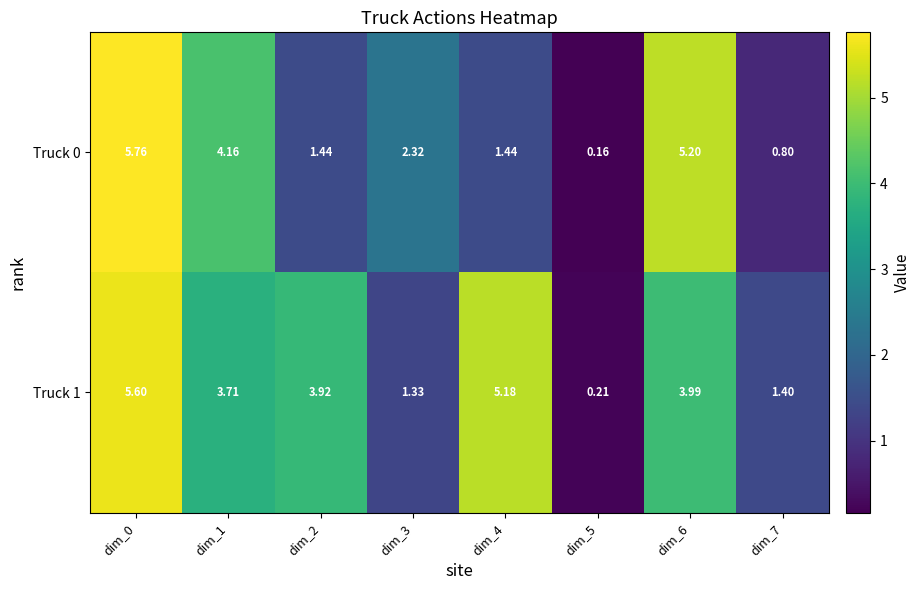

Reading right to left, extract all data points from this chart.

Truck 0: dim_7=0.8	dim_6=5.2	dim_5=0.2	dim_4=1.4	dim_3=2.3	dim_2=1.4	dim_1=4.2	dim_0=5.8
Truck 1: dim_7=1.4	dim_6=4.0	dim_5=0.2	dim_4=5.2	dim_3=1.3	dim_2=3.9	dim_1=3.7	dim_0=5.6